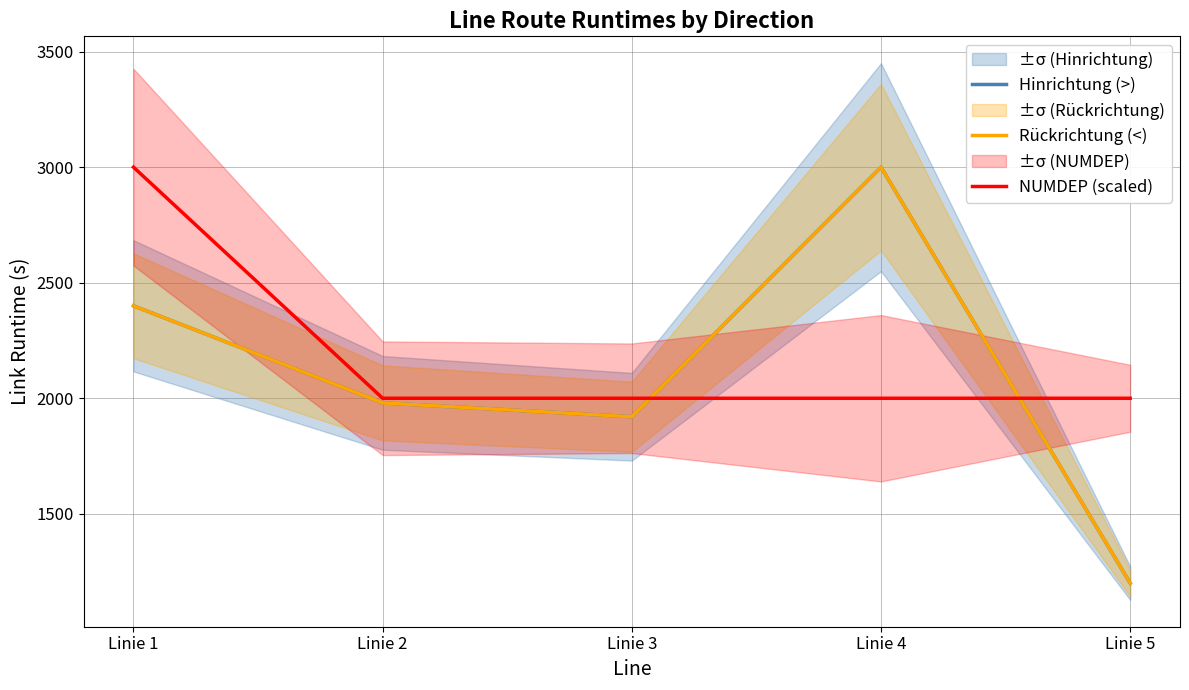

Which category has the lowest value in the Rückrichtung (<) series?

Linie 5